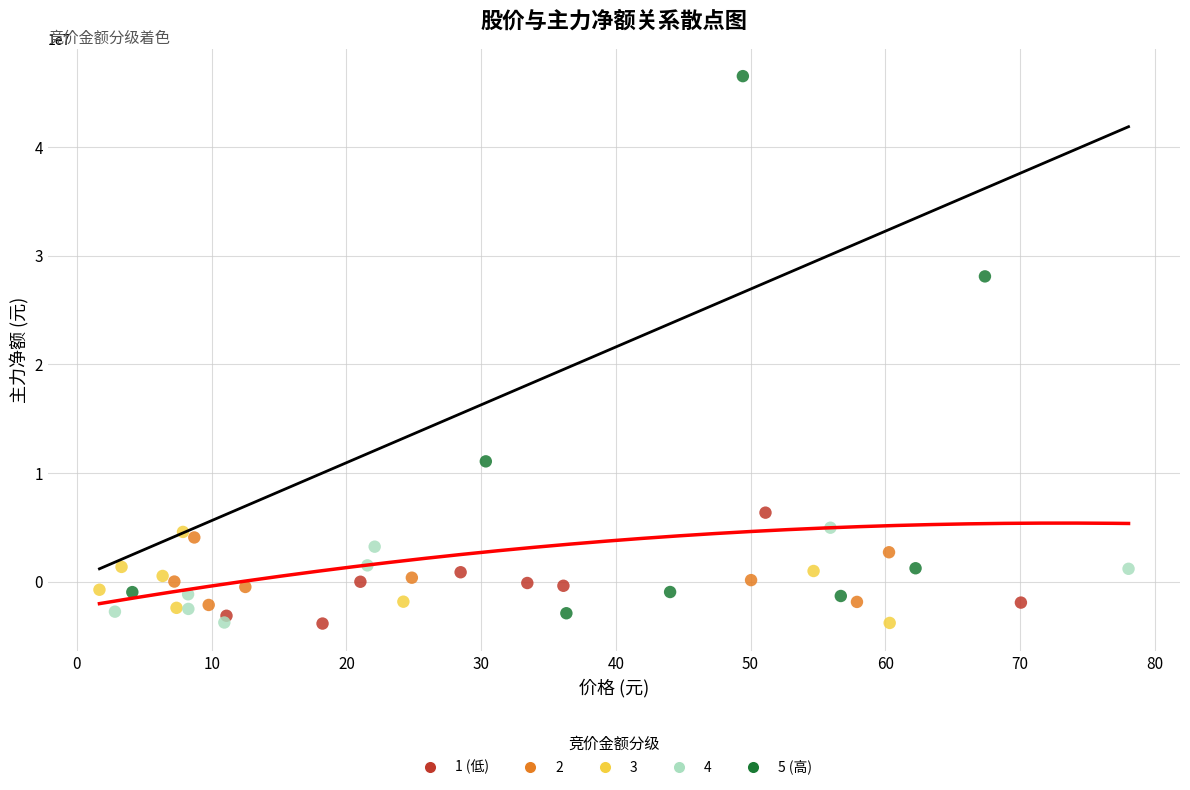

Which series reaches the maximum Y coordinate?

5 (高)